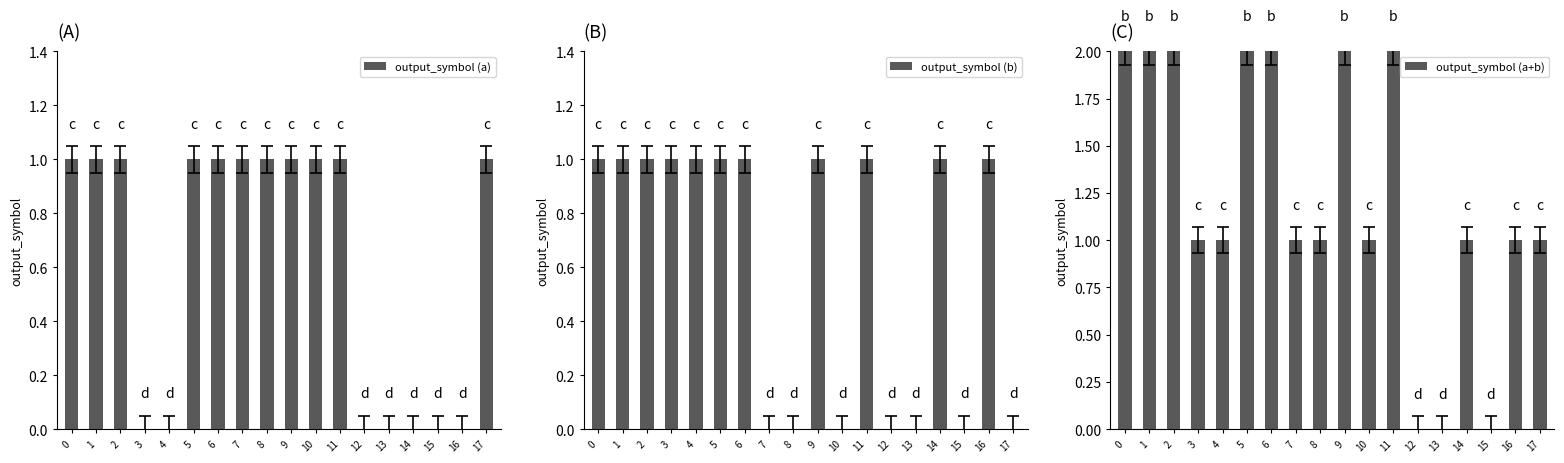

Is it true that output_symbol (a) equals 1 at 2?

True